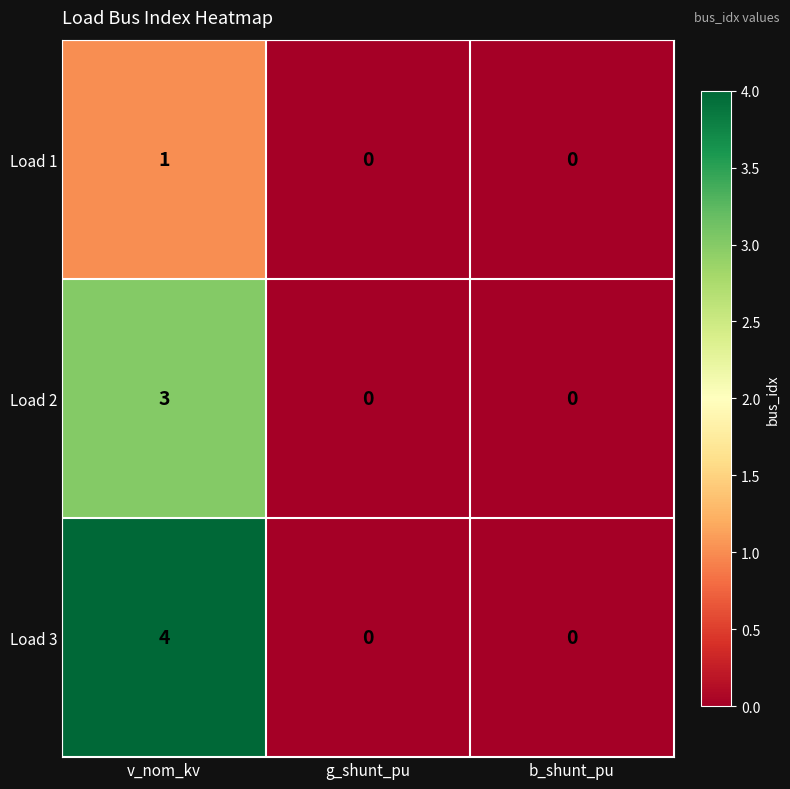

Which series changed the most between v_nom_kv and g_shunt_pu?

Load 3